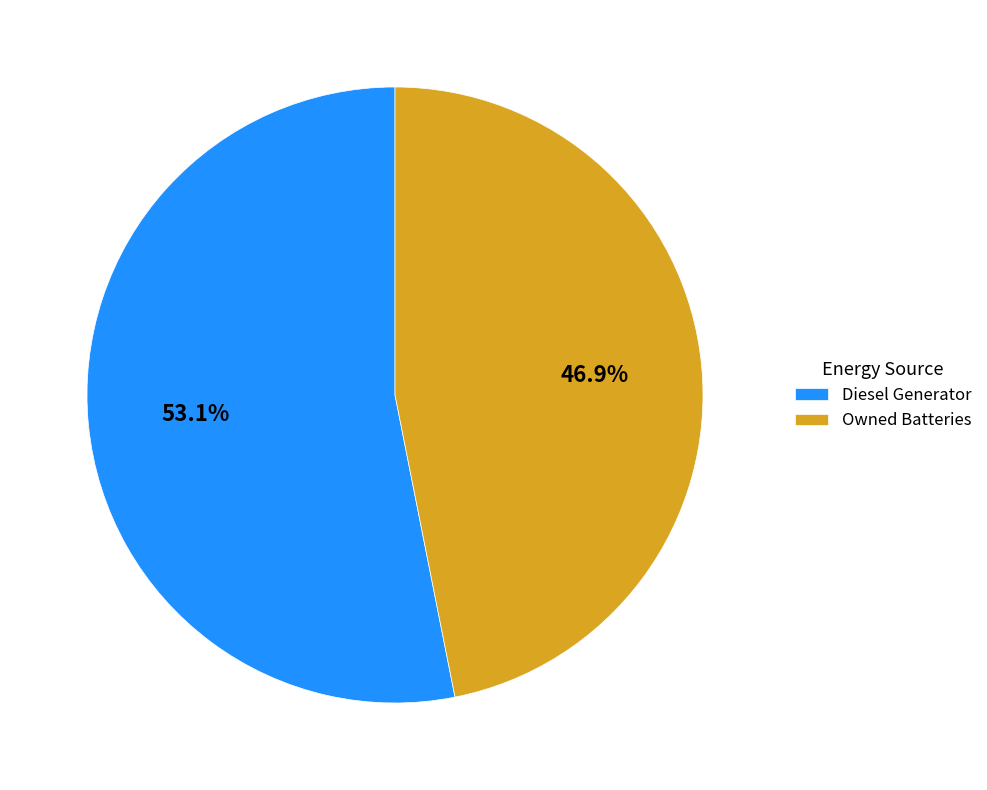

Which slice is the largest?

Diesel Generator